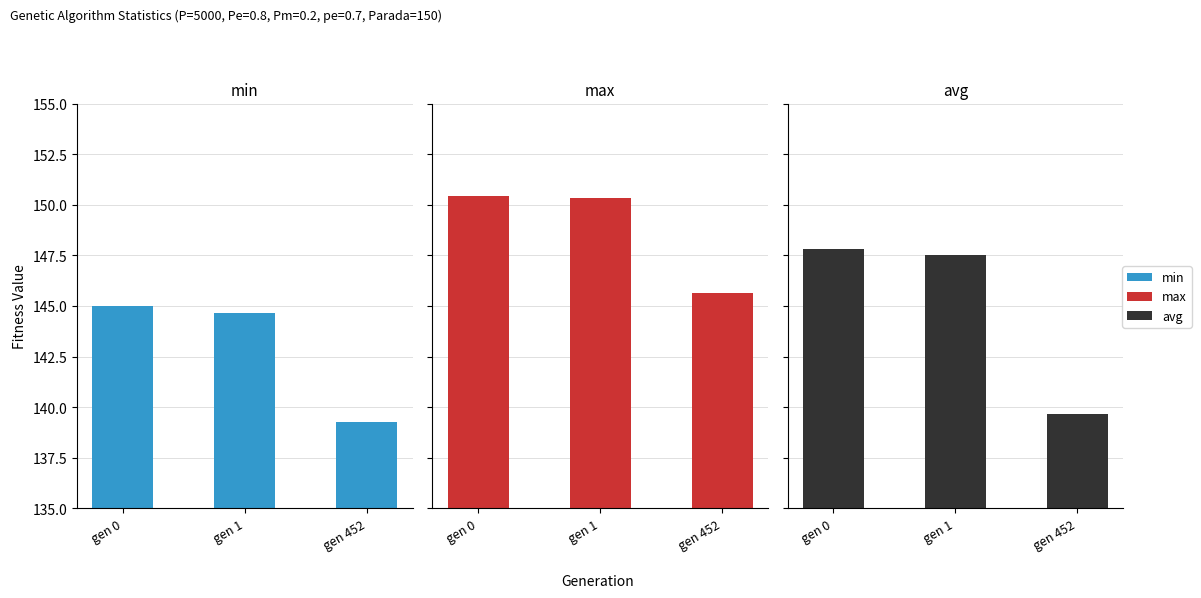

Which label corresponds to the smallest value in the chart?

gen 452